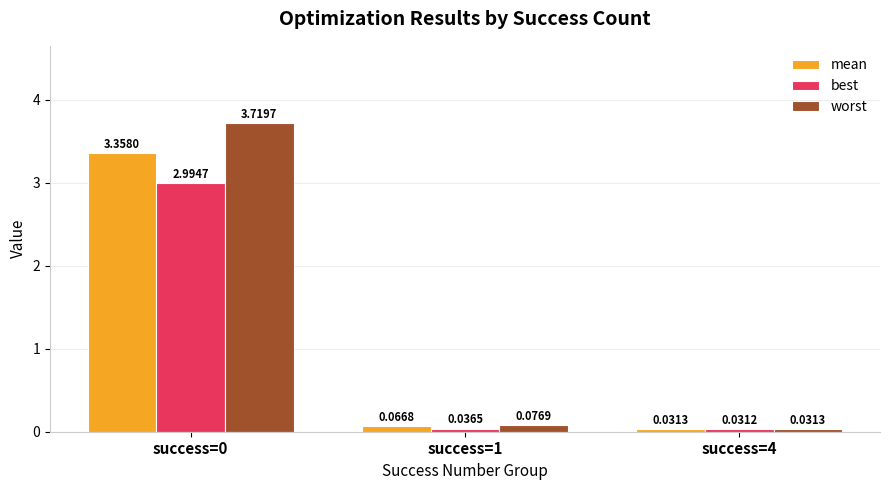

What is the average value of the worst series?

1.3